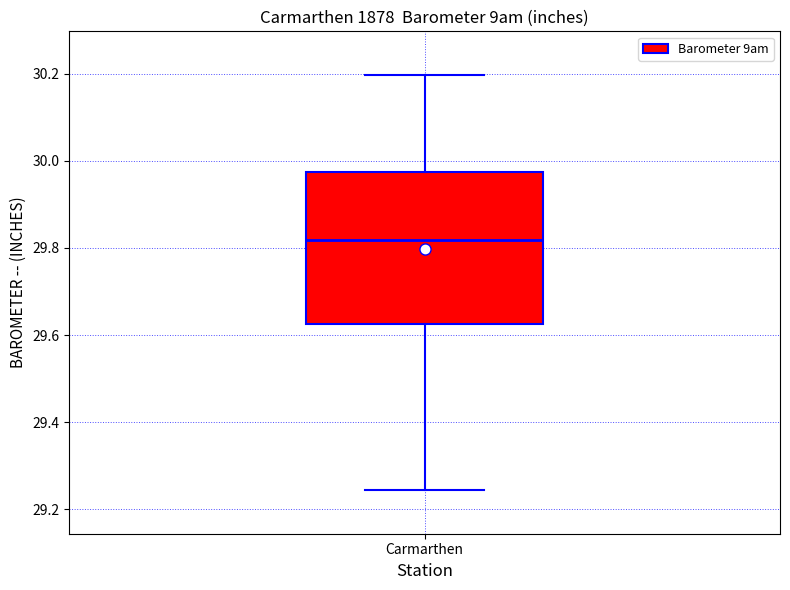

Read this box plot against the y-axis: the position of the median line, the range covered by the box, and the ends of both whiskers. The values are not printed on the chart, so give them approximately, as read against the axis.

median 29.82, box 29.62 to 29.98, whiskers 29.24 to 30.20